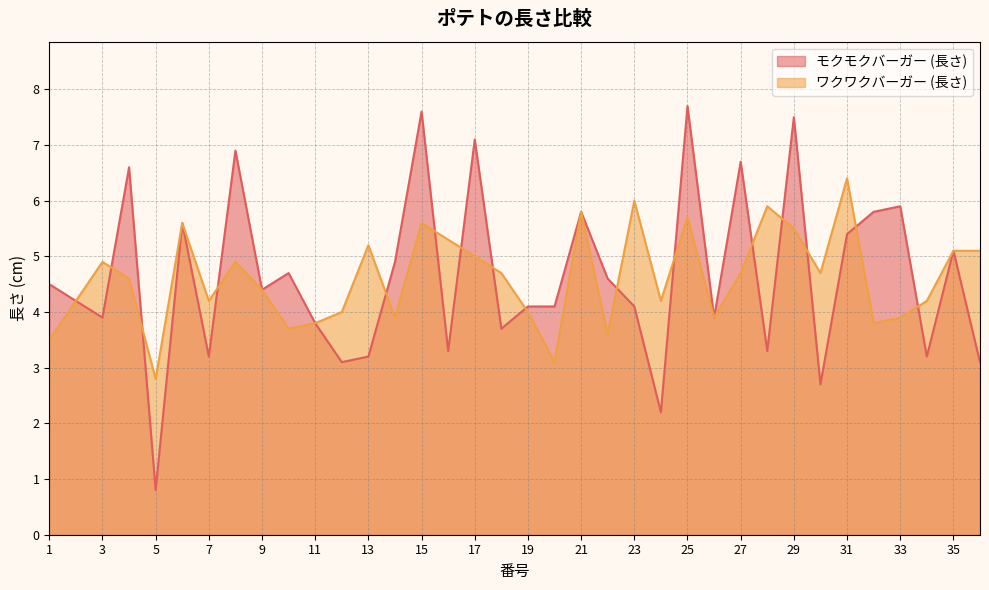

True or false: モクモクバーガー (長さ) and ワクワクバーガー (長さ) intersect in this chart.

True